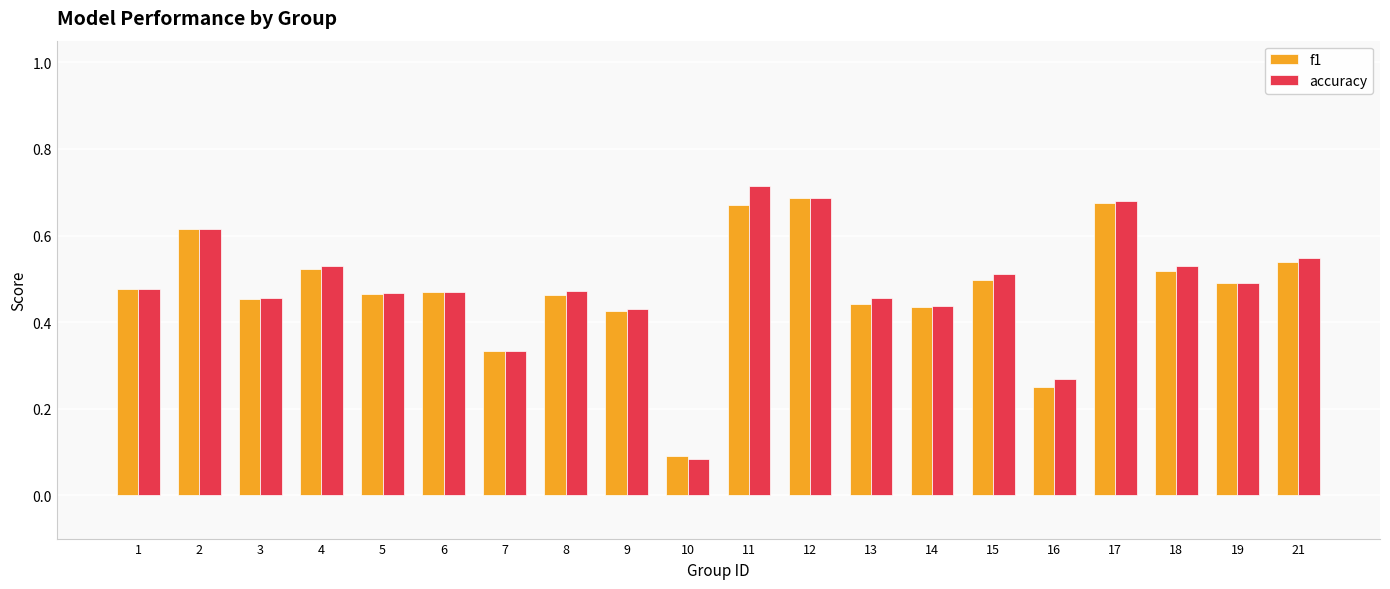

True or false: f1 has a value of 0.5 at 15.

True